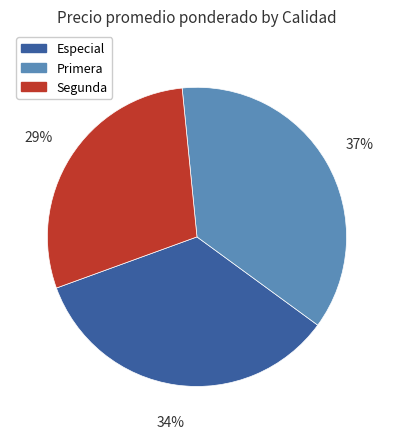

Count the number of slices in the pie.

3